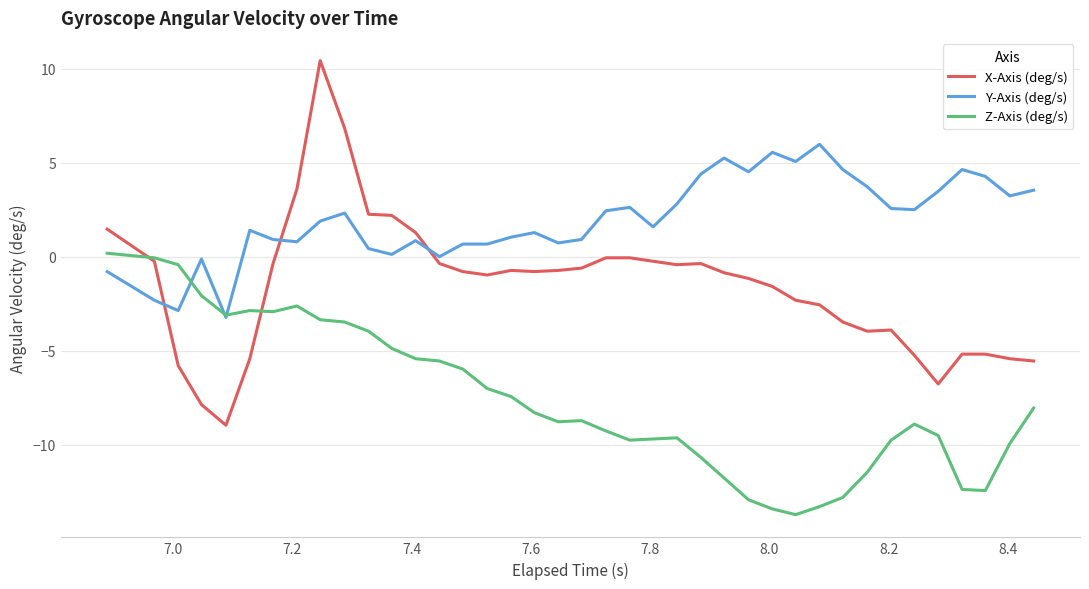

List the series in order of their peak value, lowest first.

Z-Axis (deg/s), Y-Axis (deg/s), X-Axis (deg/s)